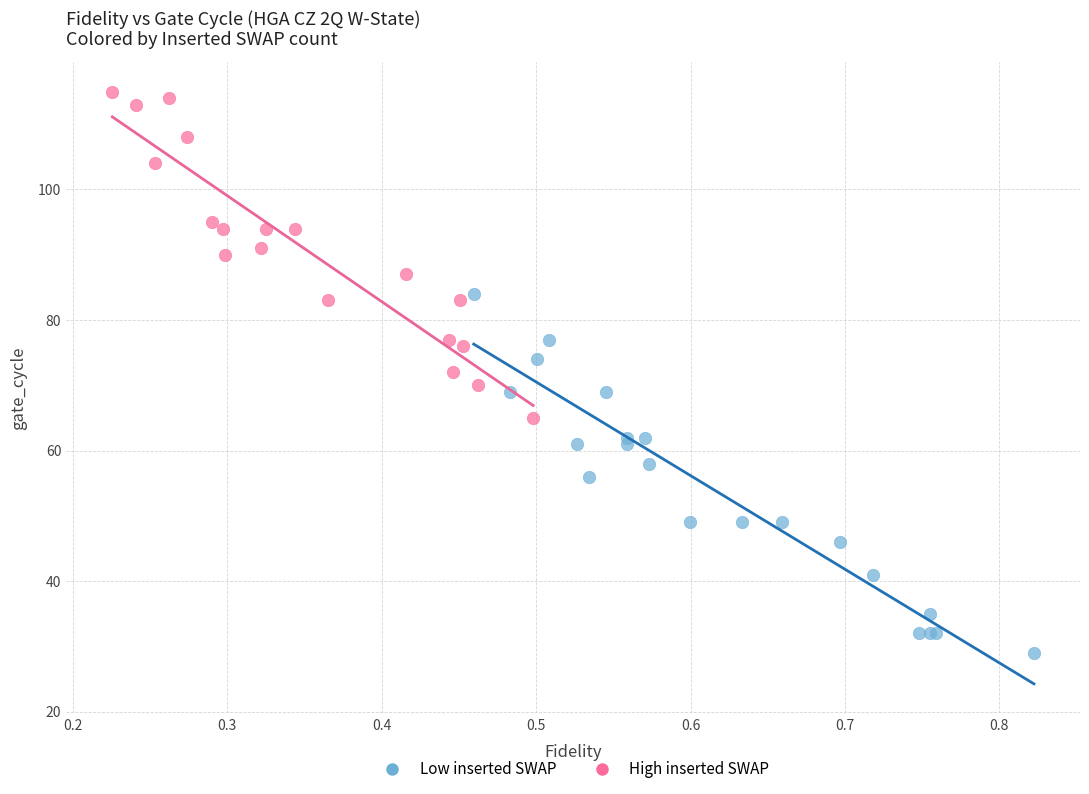

What are all the series names shown in the legend?

Low inserted SWAP, High inserted SWAP